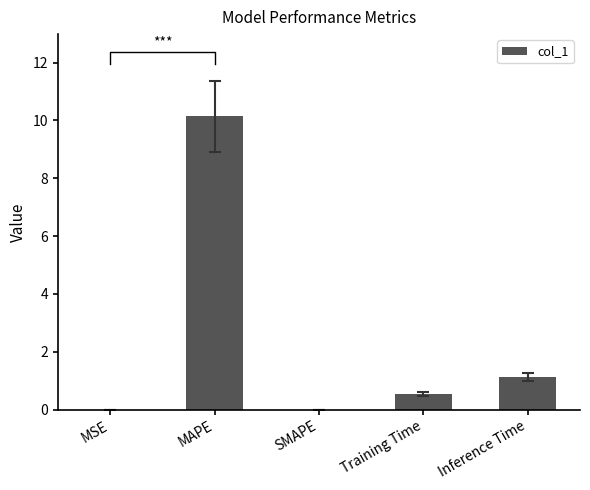

What is the maximum value shown in the chart?

10.1